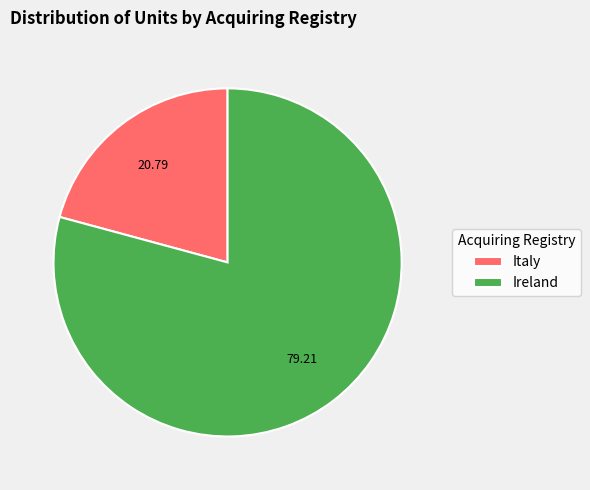

The Italy slice represents 11% of the pie. True or false?

False